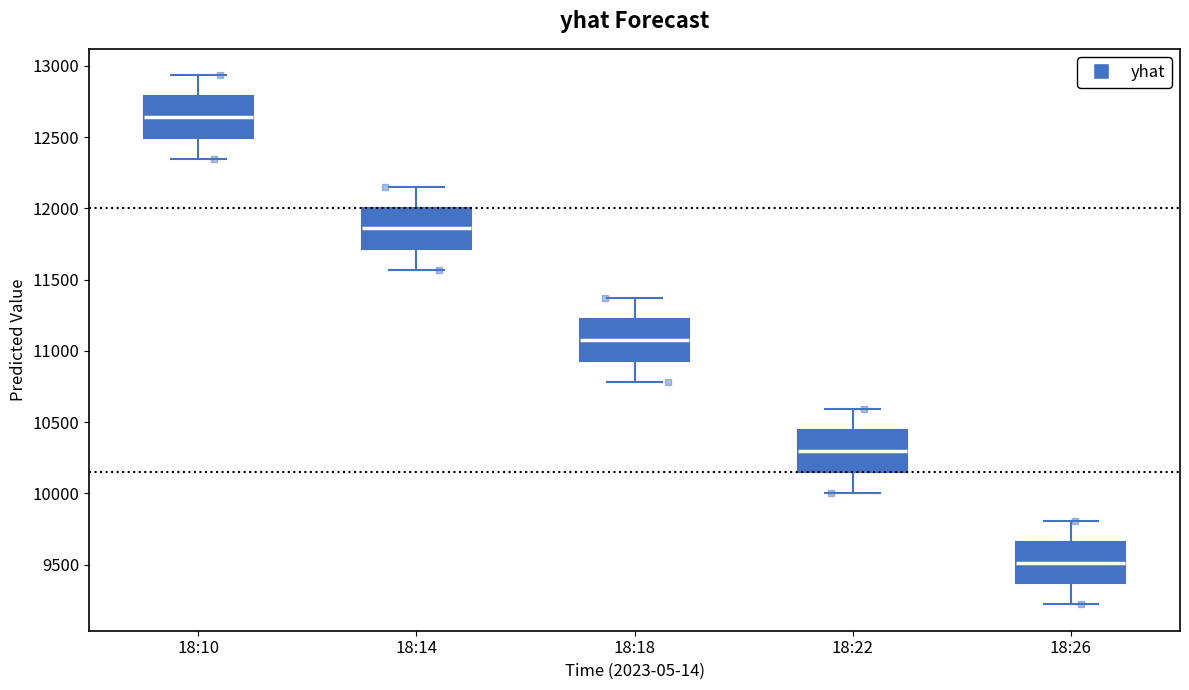

Reading left to right, transcribe this box plot: for each box, give where its median line is, the range the box spans, and where its two whiskers end, as read against the y-axis. The values are not printed on the chart, so give them approximately, as read against the axis.

18:10: median 12650, box 12500 to 12800, whiskers 12350 to 12950
18:14: median 11850, box 11700 to 12000, whiskers 11550 to 12150
18:18: median 11100, box 10950 to 11200, whiskers 10800 to 11350
18:22: median 10300, box 10150 to 10450, whiskers 10000 to 10600
18:26: median 9500, box 9350 to 9650, whiskers 9200 to 9800